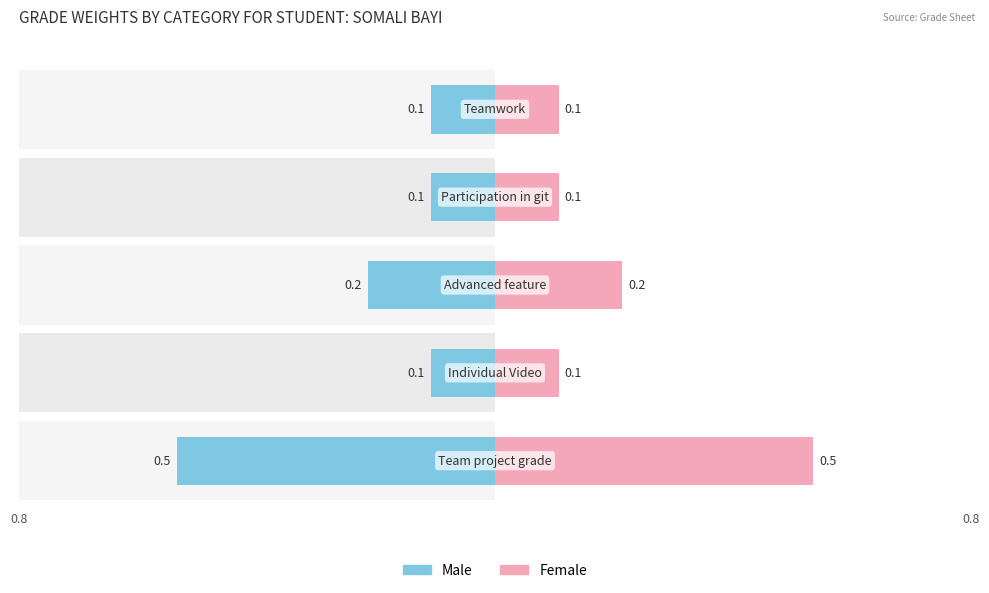

What position from the left is Teamwork?

5